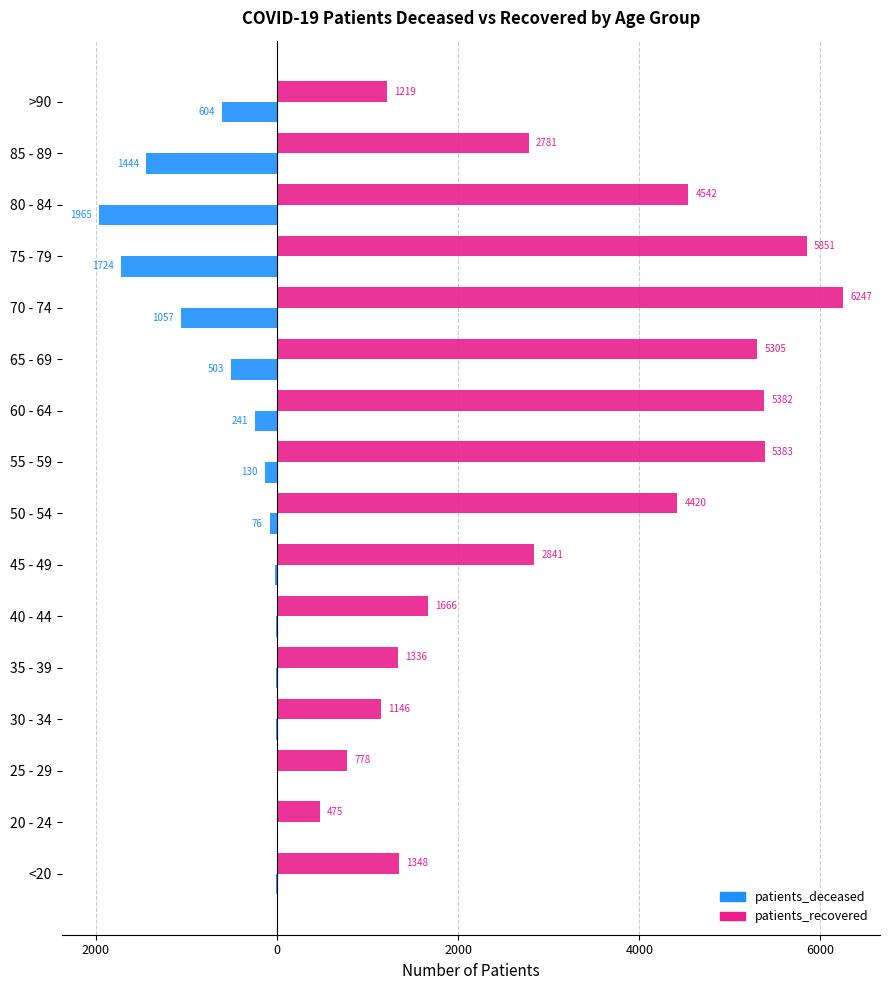

What are all the series names shown in the legend?

patients_deceased, patients_recovered